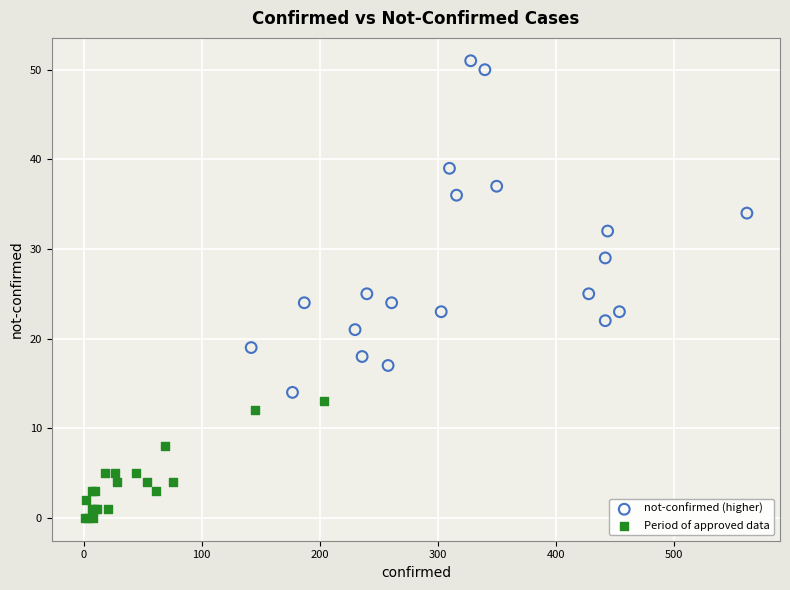

What are all the series names shown in the legend?

not-confirmed (higher), Period of approved data